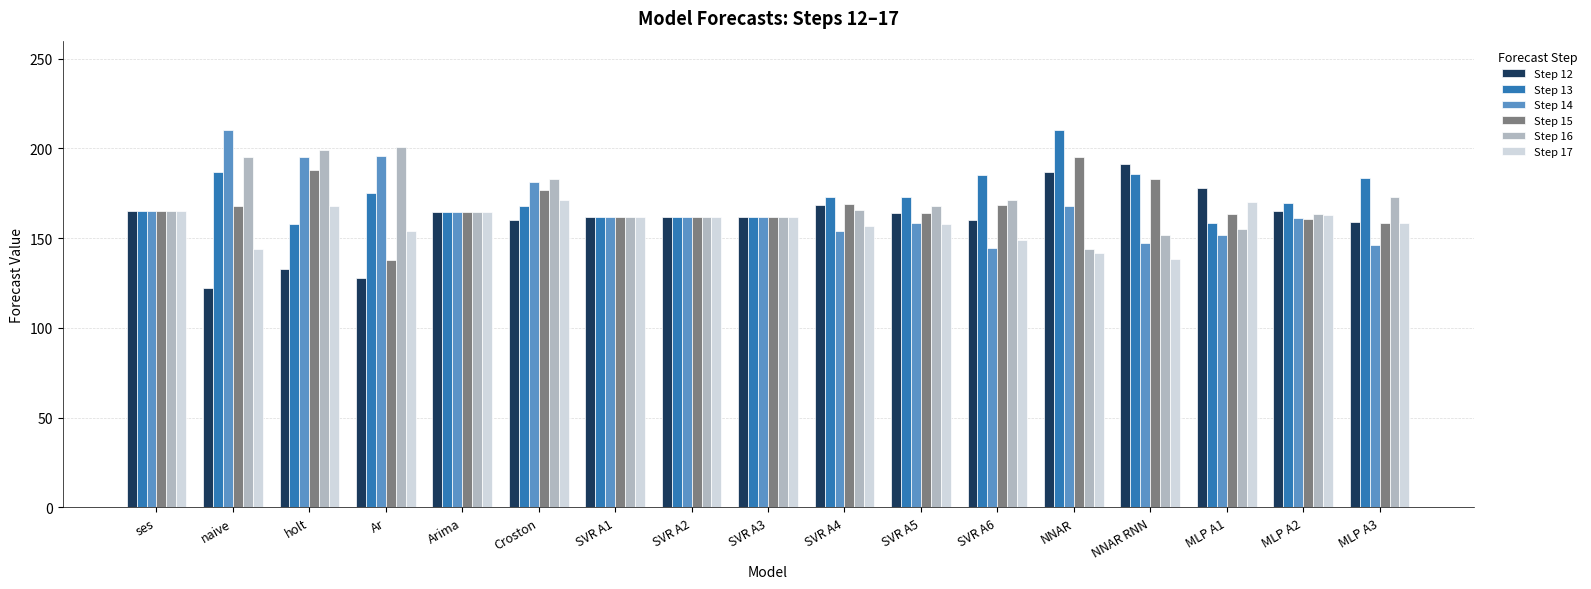

What is the minimum value for Step 15?

138.0